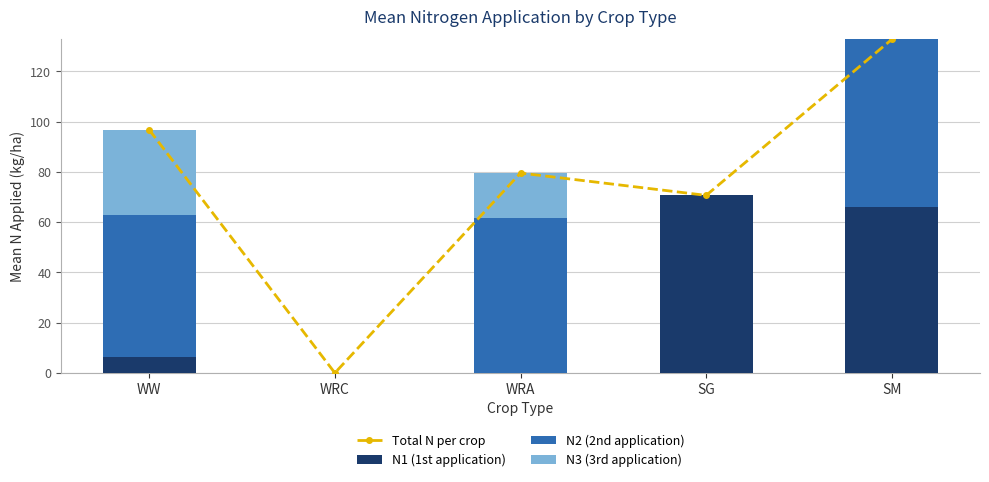

What is the label of the 3rd bar from the left?

WRA